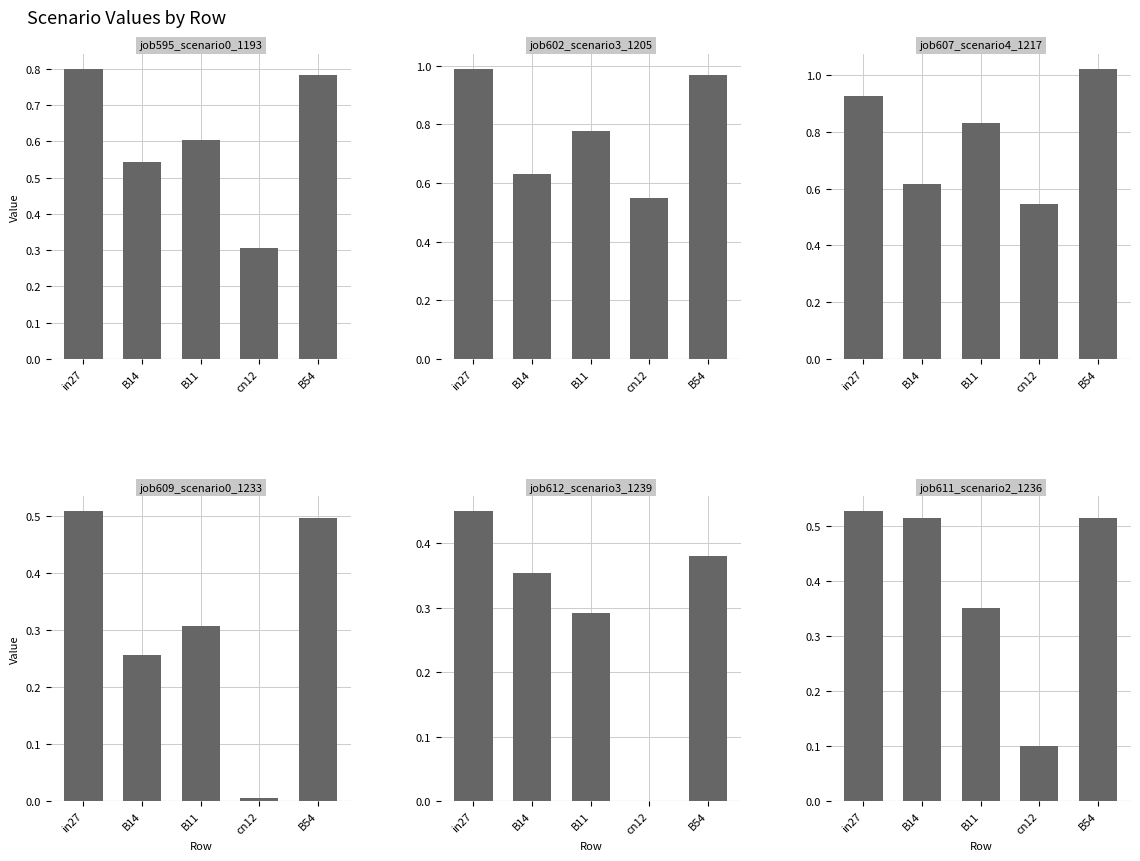

What is the average value of the job602_scenario3_1205 series?

0.8